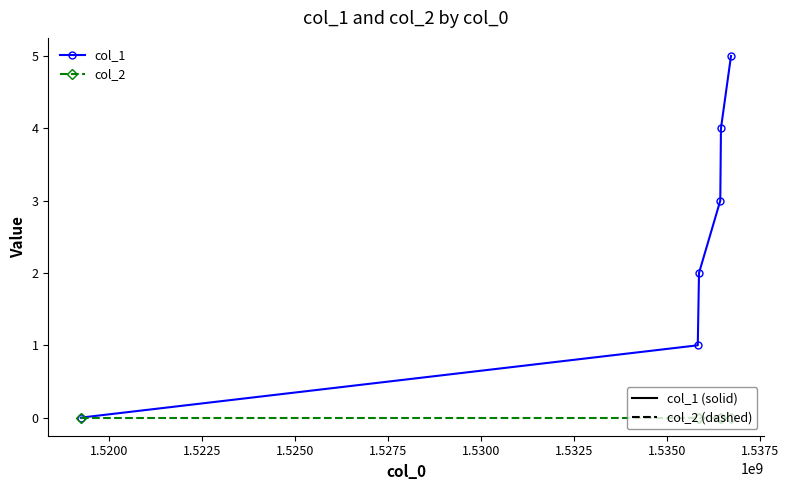

True or false: col_1 has more than 2 interior local peaks.

False